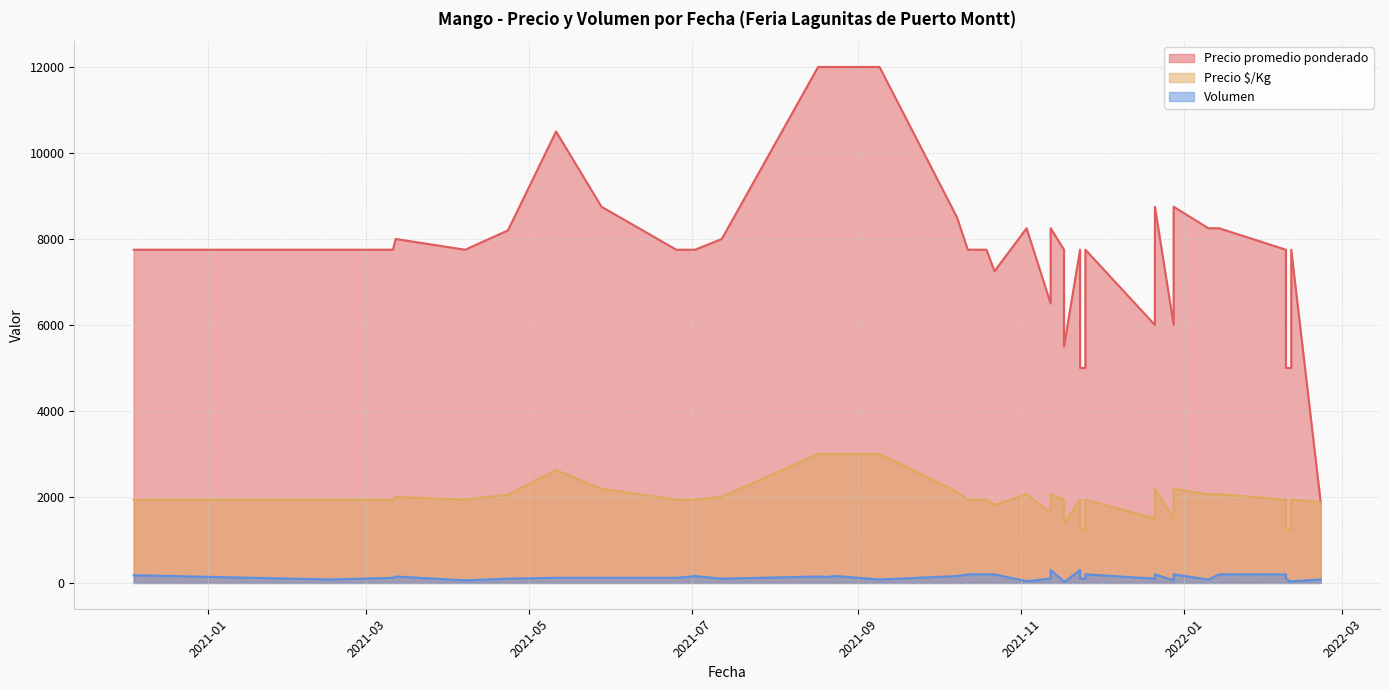

Count the number of data series in this chart.

3